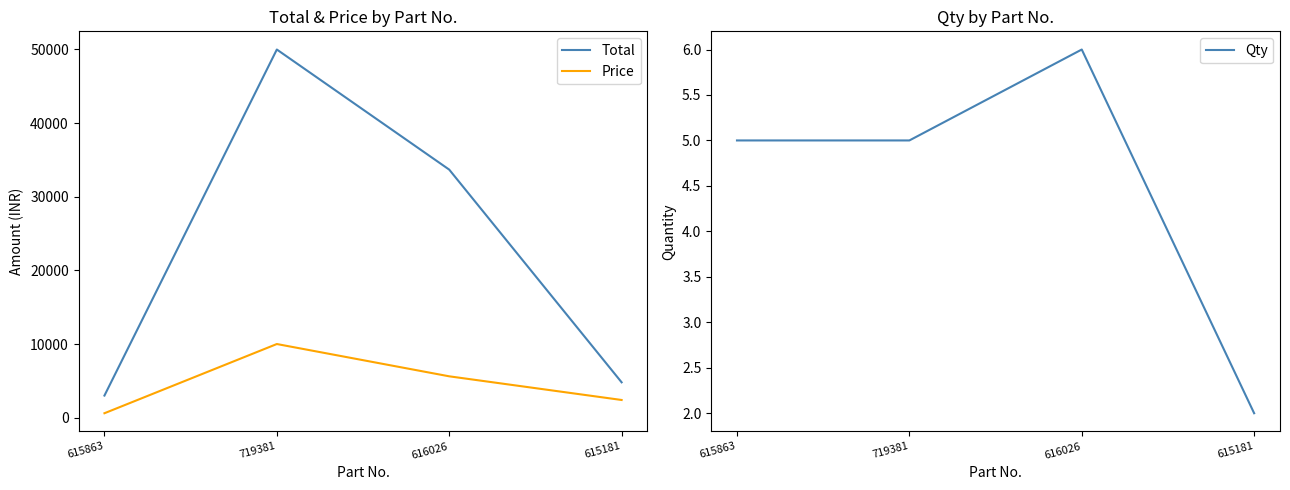

At which category does Price reach its first local peak?

719381